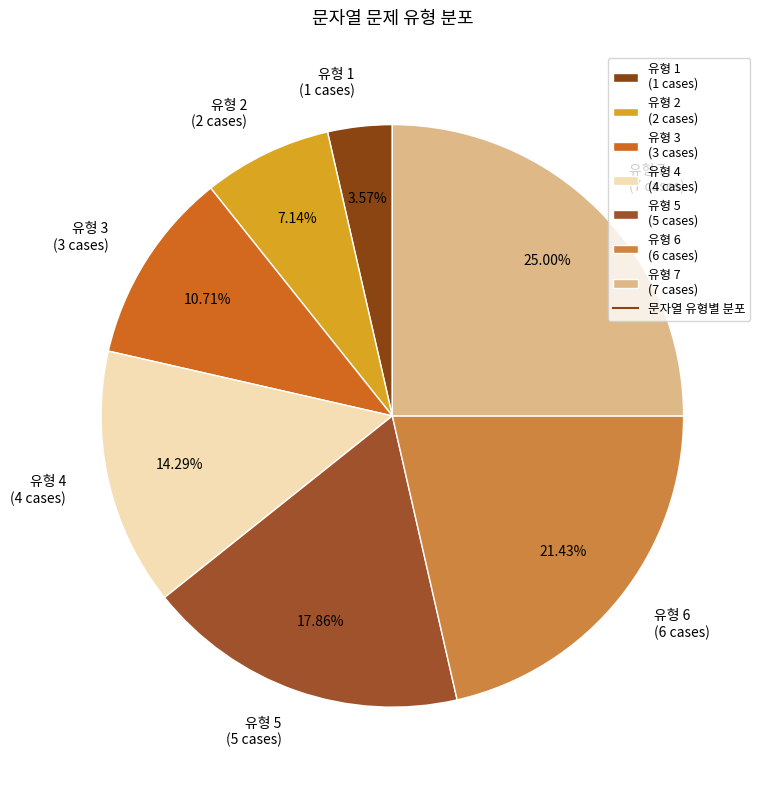

Count the number of slices in the pie.

7